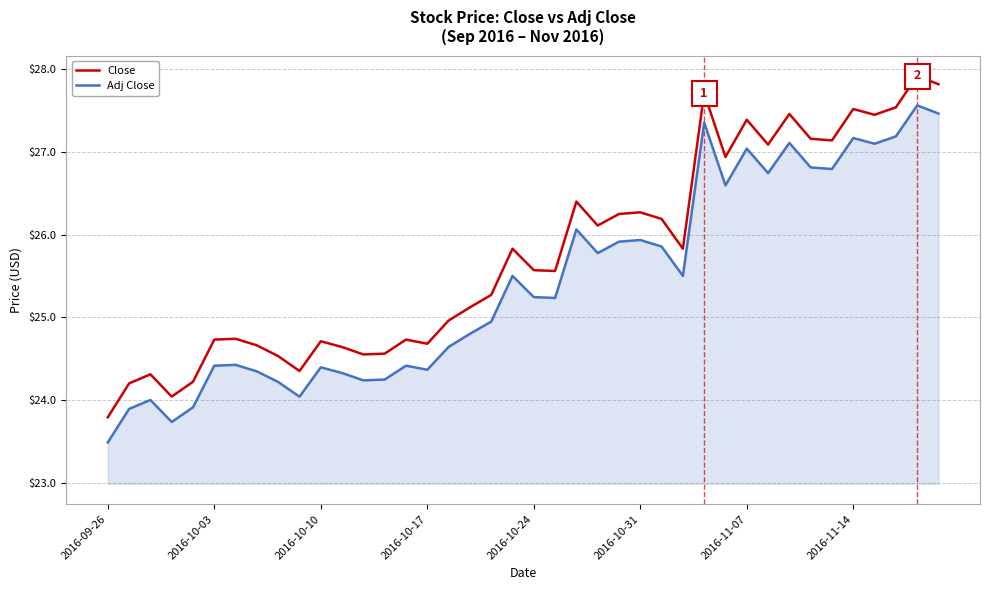

Which series has the widest spread of values?

Close